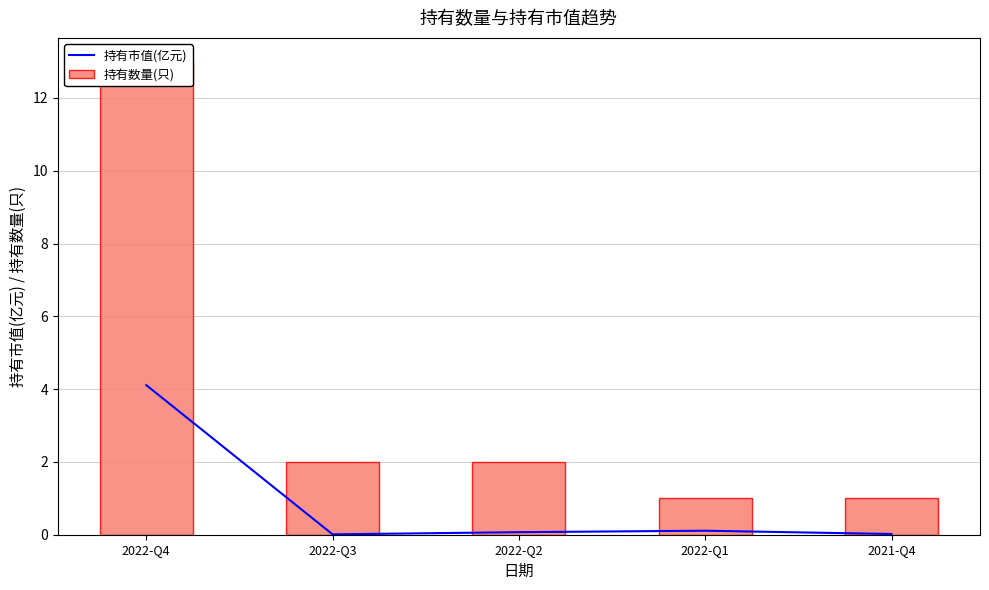

What is the average value of the 持有数量(只) series?

3.8